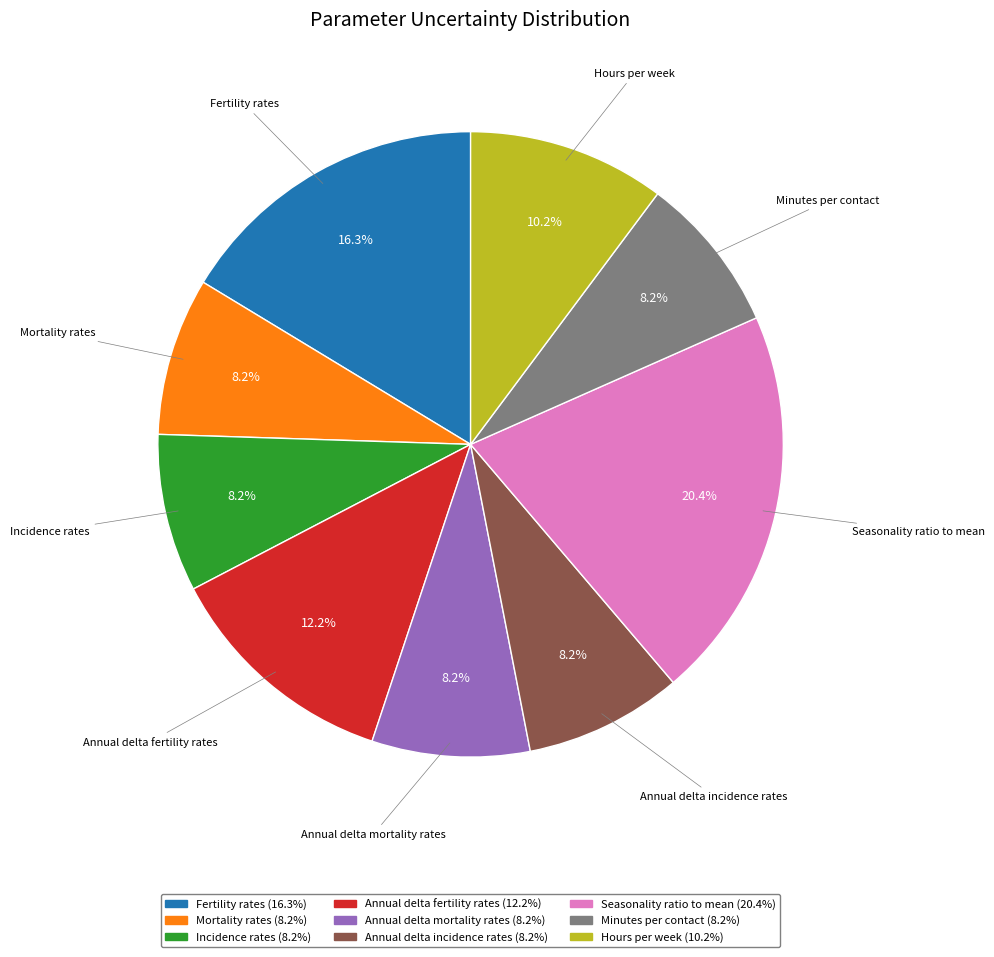

What portion of the pie excludes Fertility rates?

83.7%